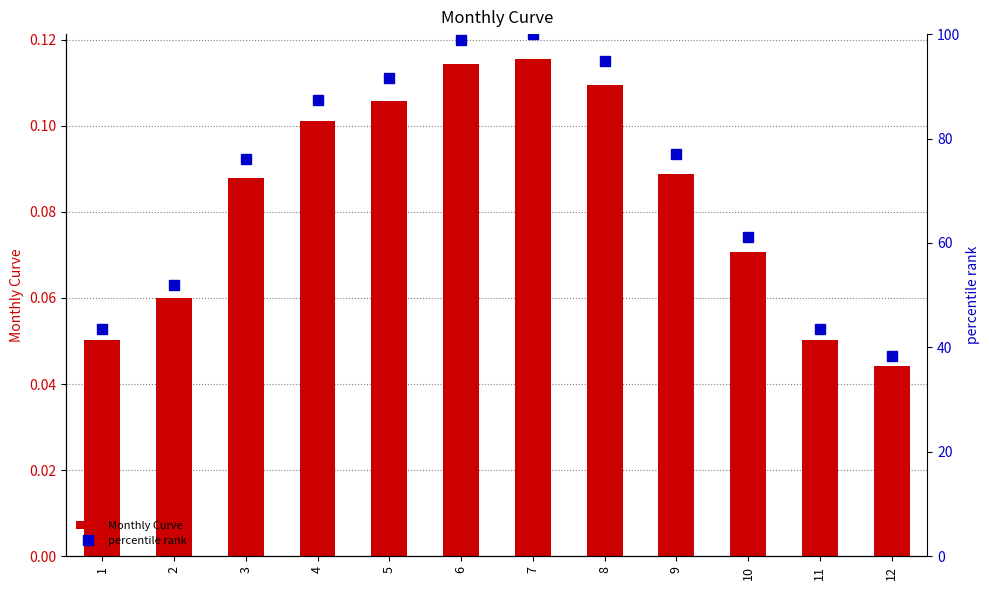

At how many categories does at least one series exceed 44?

9